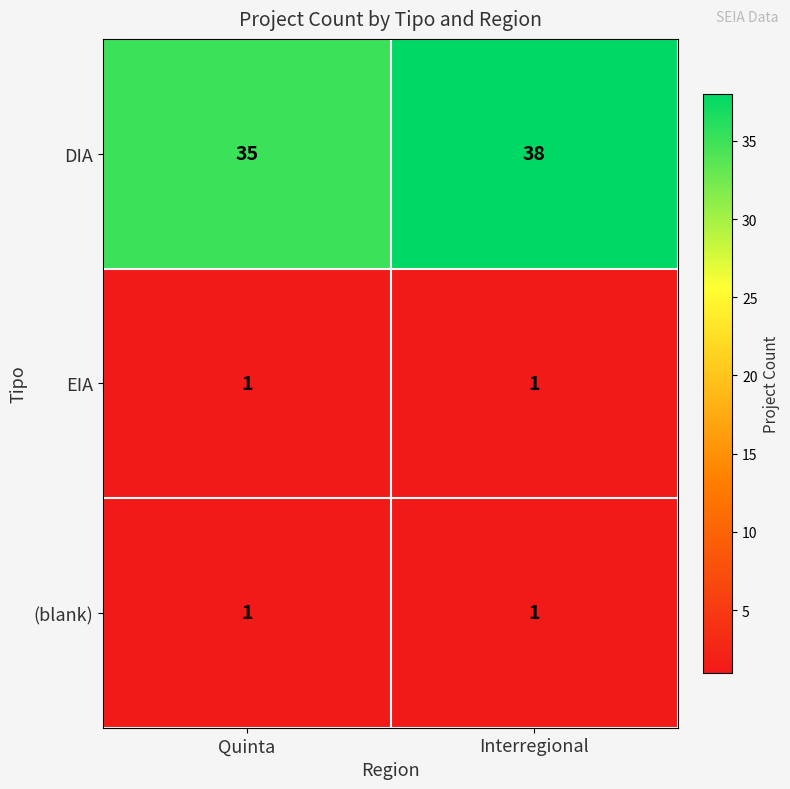

At which category is the sum across all series the highest?

Interregional